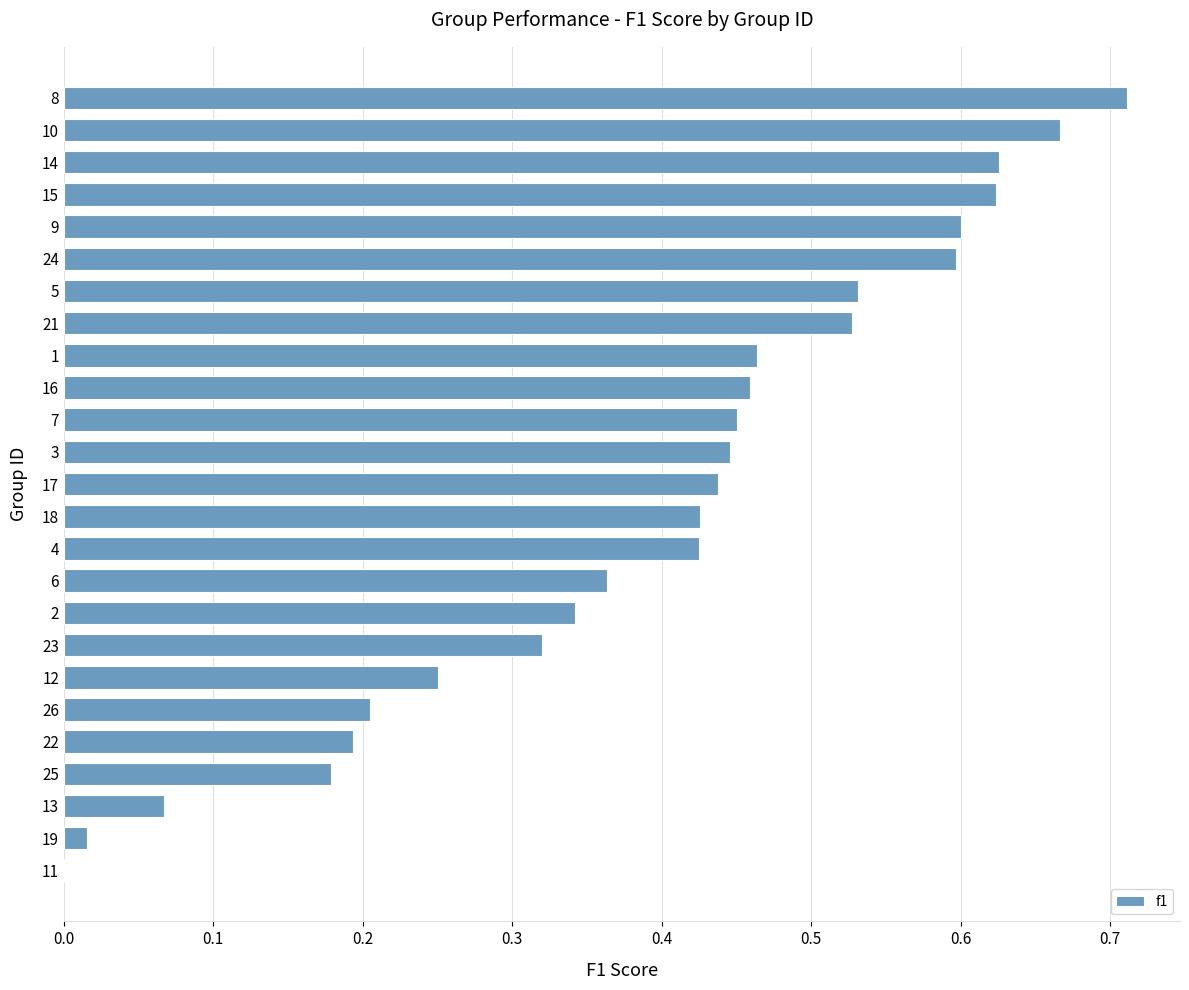

Is it true that the value at 1 is 0.1?

False